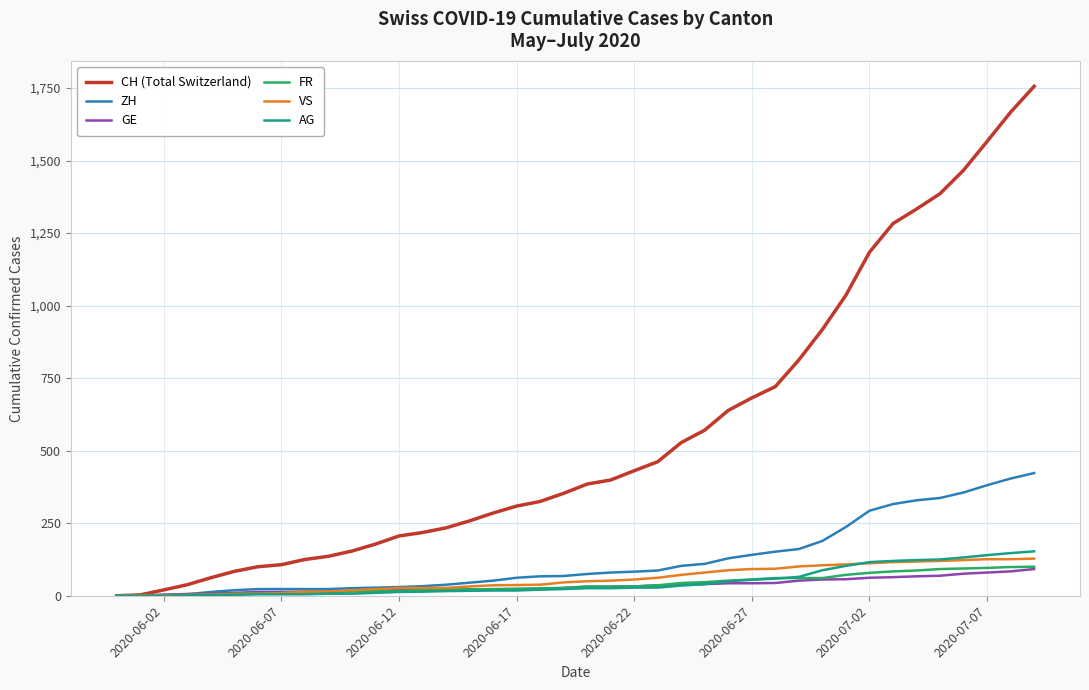

What is the maximum value for CH (Total Switzerland)?

1756